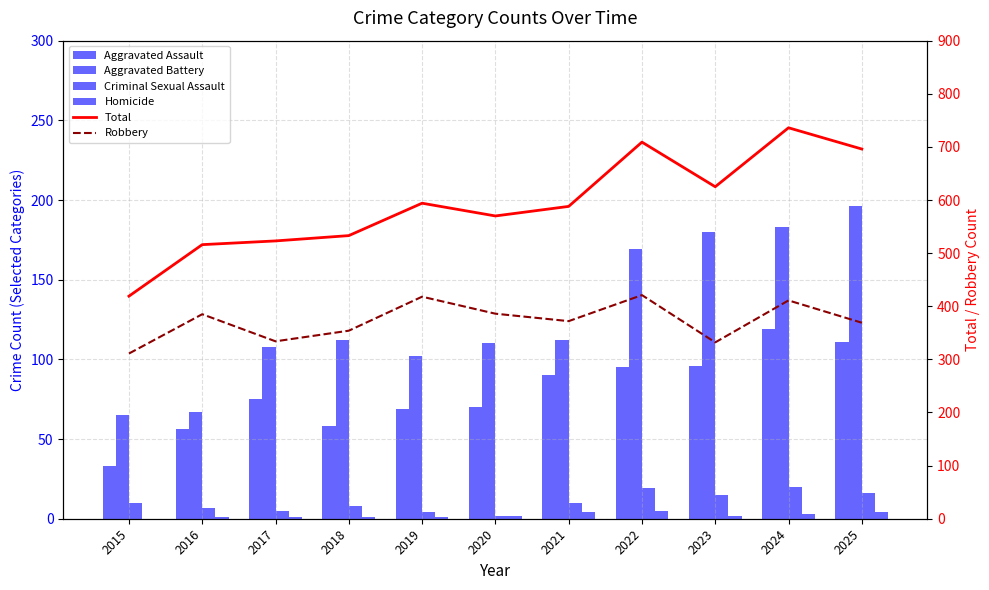

What value does the Aggravated Assault series have at 2024?

119